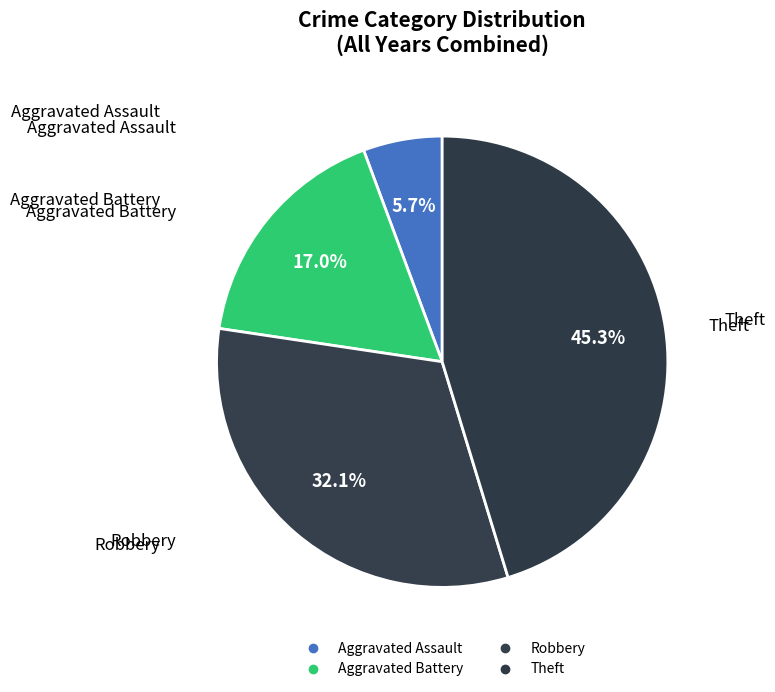

Which category has the smallest portion of the pie?

Aggravated Assault